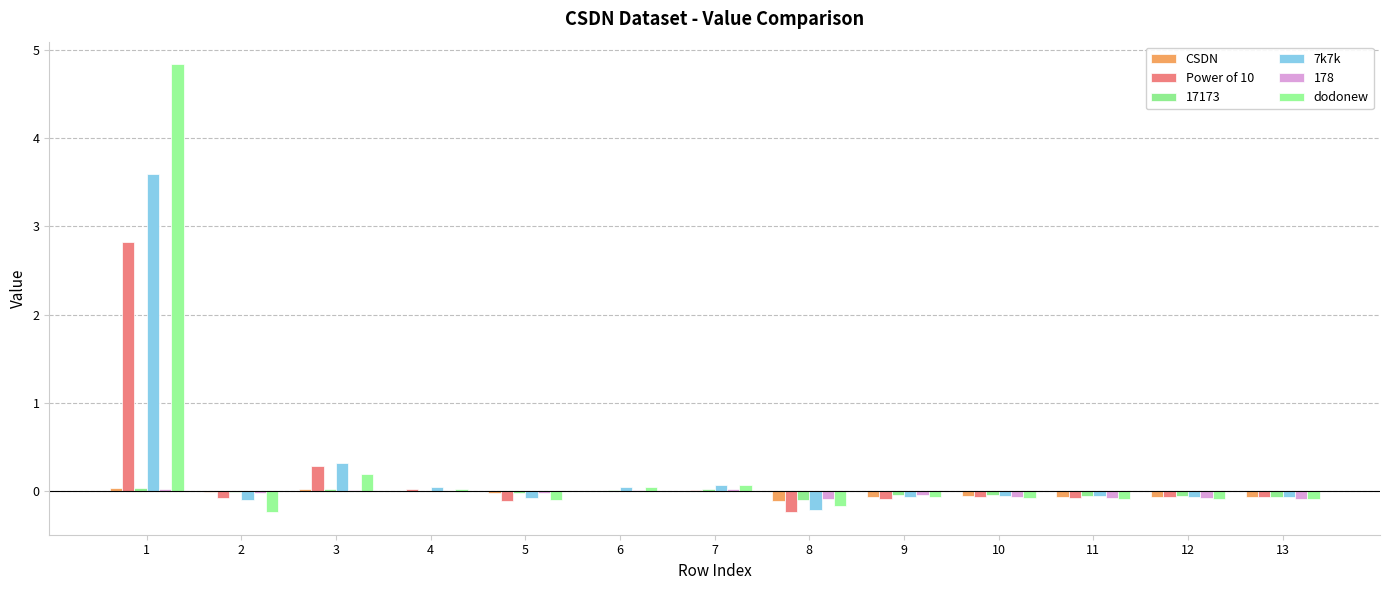

How many series are shown in this chart?

6